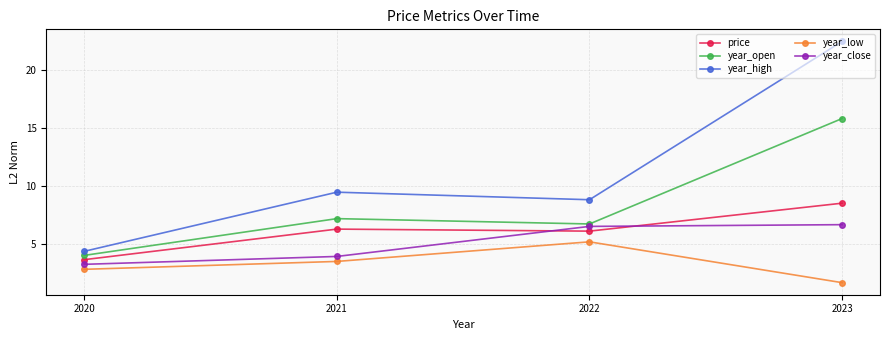

Where does the year_low series first go above 3?

2021